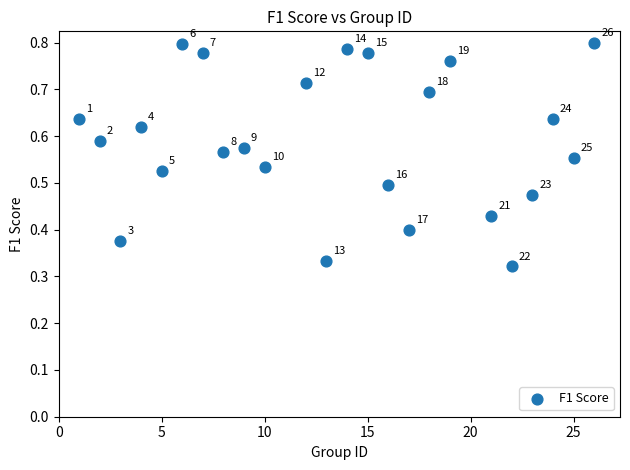

What is the range of X values (max minus min)?

25.0